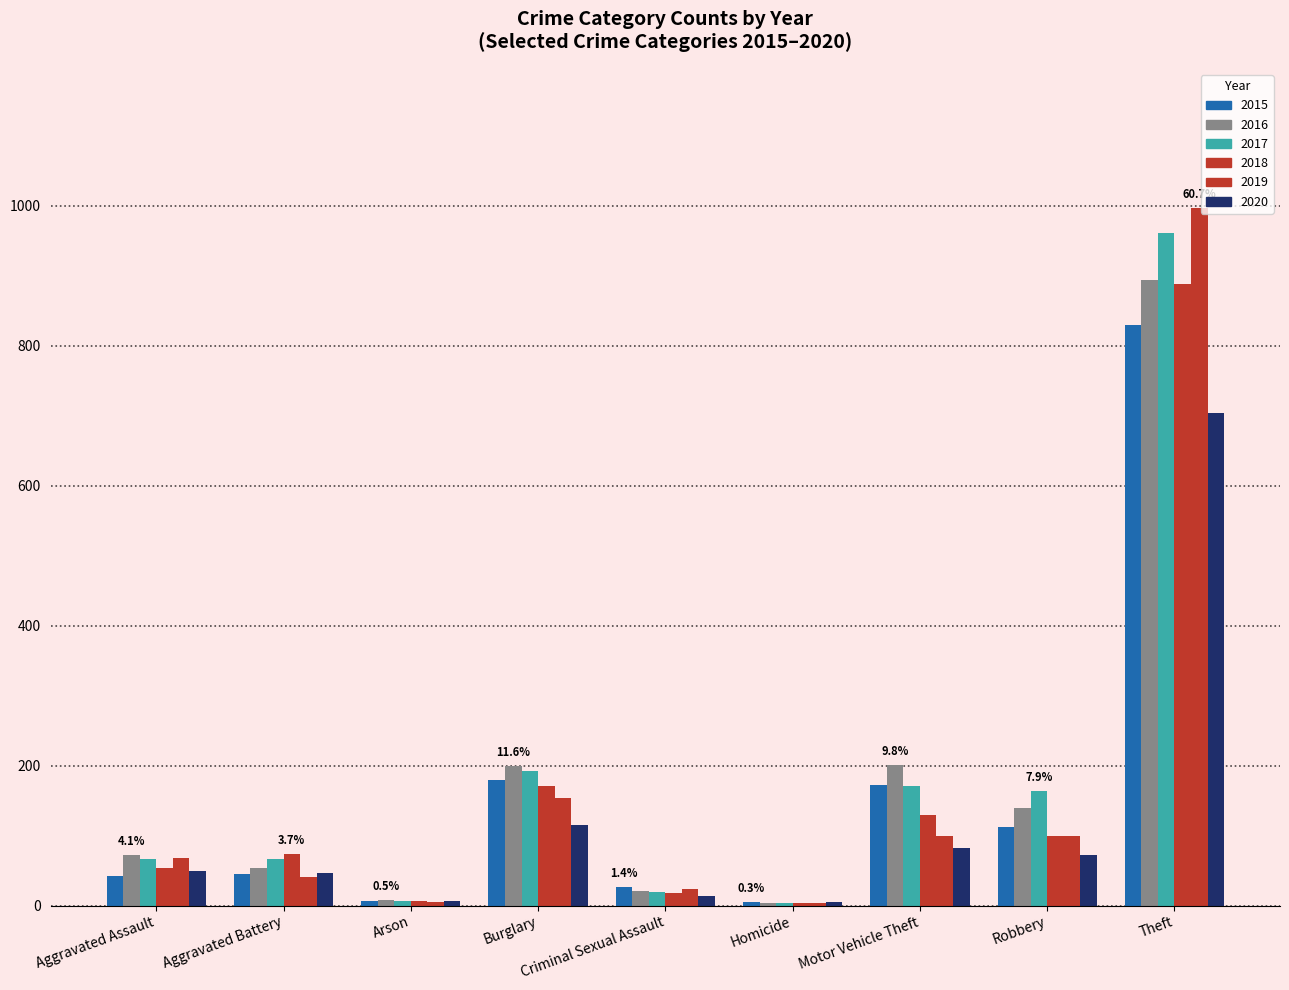

Which has a higher value, Aggravated Battery or Robbery?

Robbery